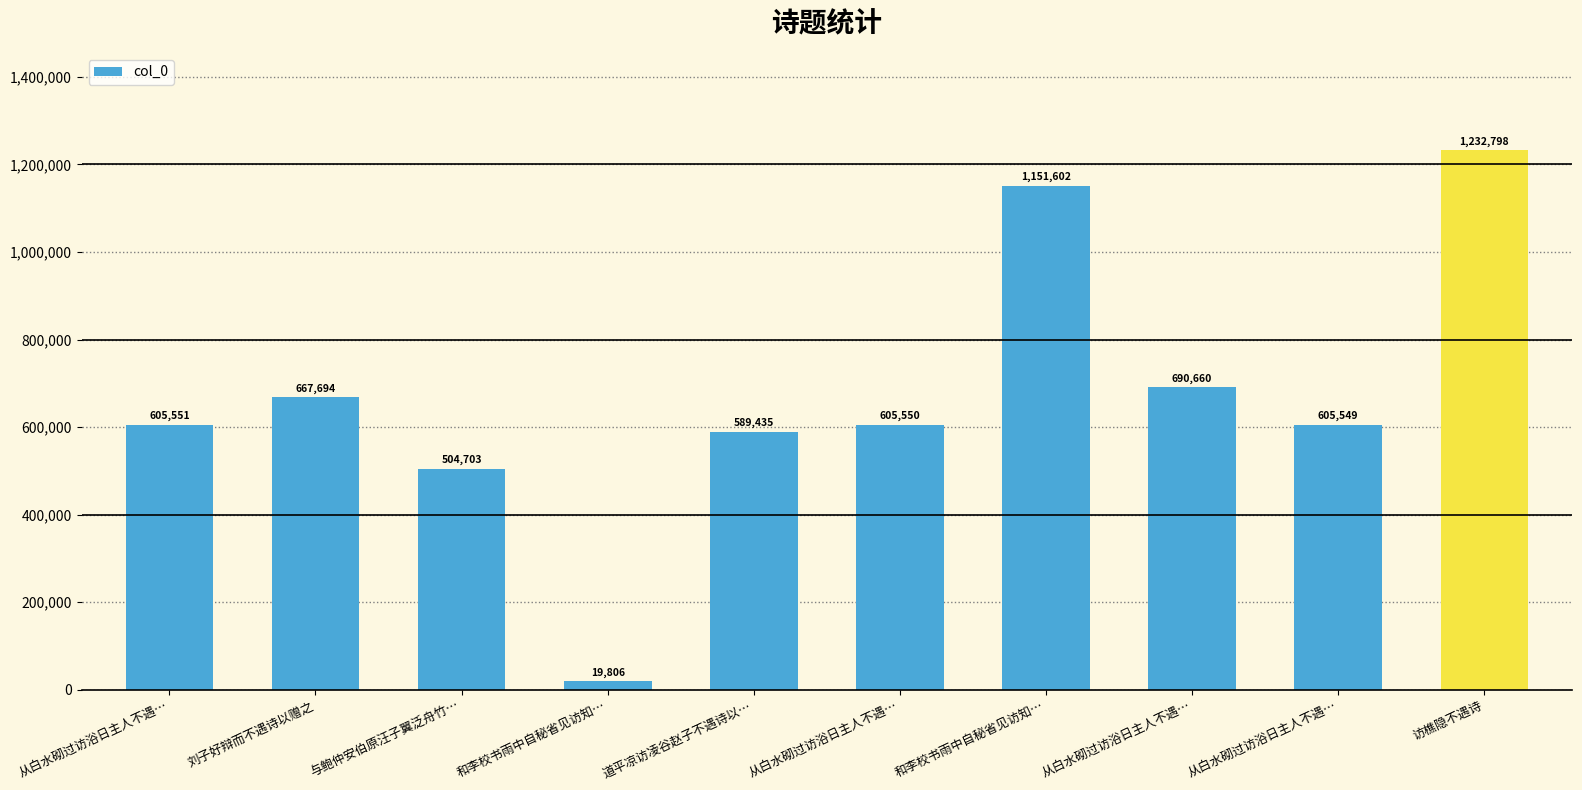

How many values are below 605551?

5